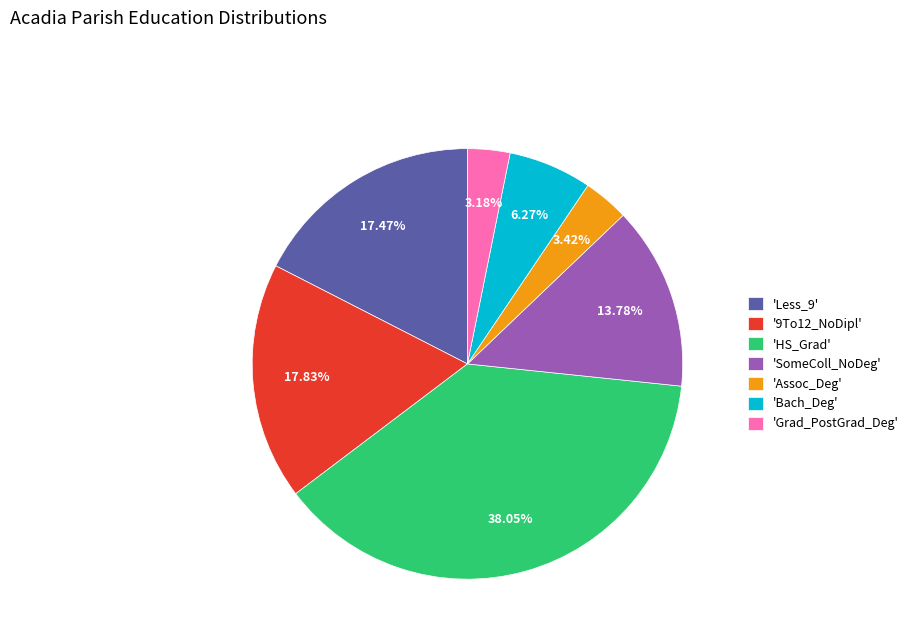

Does 'Bach_Deg' account for over 50% of the chart?

No